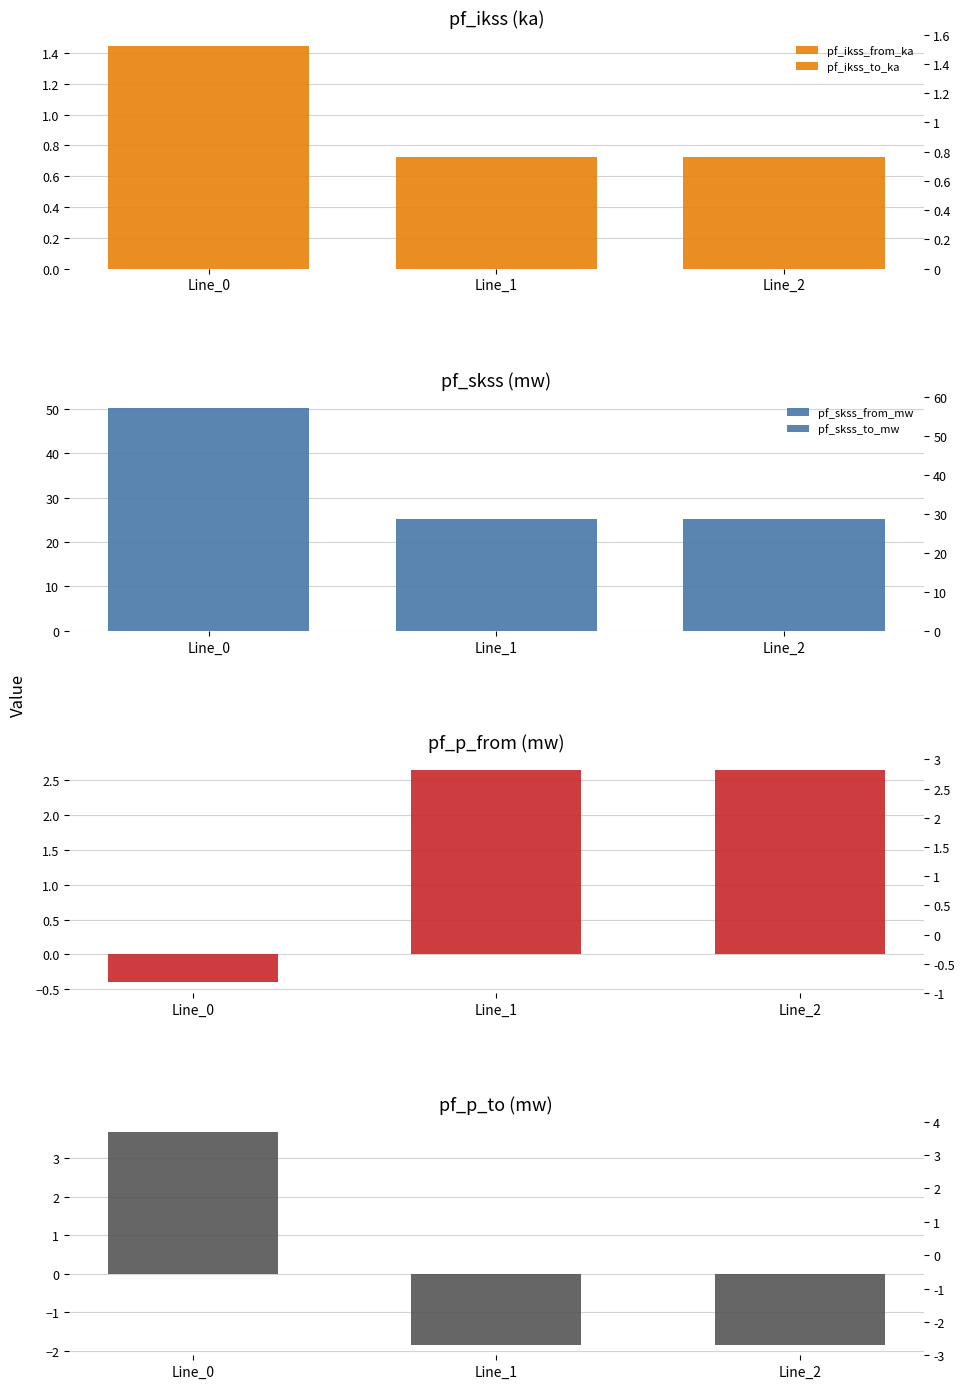

Reading left to right, what are all the values shown in this chart?

pf_ikss_from_ka: Line_0=1.4	Line_1=0.7	Line_2=0.7
pf_ikss_to_ka: Line_0=1.4	Line_1=0.7	Line_2=0.7
pf_skss_from_mw: Line_0=50.1	Line_1=25.1	Line_2=25.1
pf_skss_to_mw: Line_0=50.1	Line_1=25.1	Line_2=25.1
pf_p_from_mw: Line_0=-0.4	Line_1=2.7	Line_2=2.7
pf_p_to_mw: Line_0=3.7	Line_1=-1.8	Line_2=-1.8